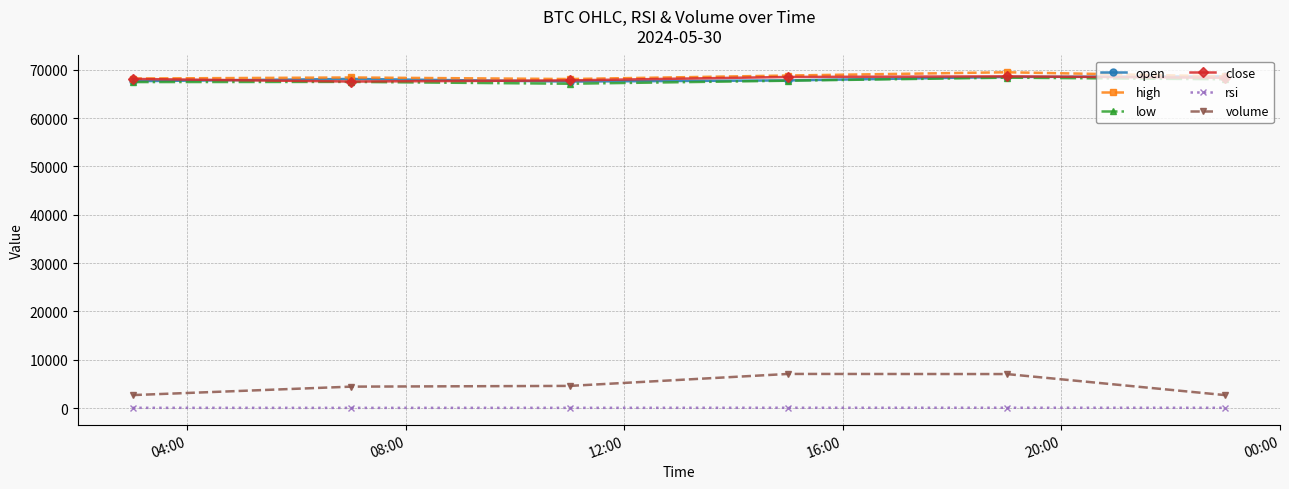

What is the value of the low point at the 6th from the left?

68050.0